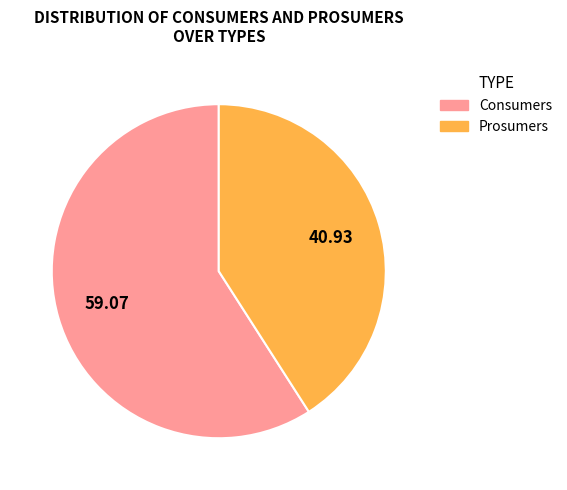

Approximately how many times larger is the value at Consumers compared to Prosumers?

1.4